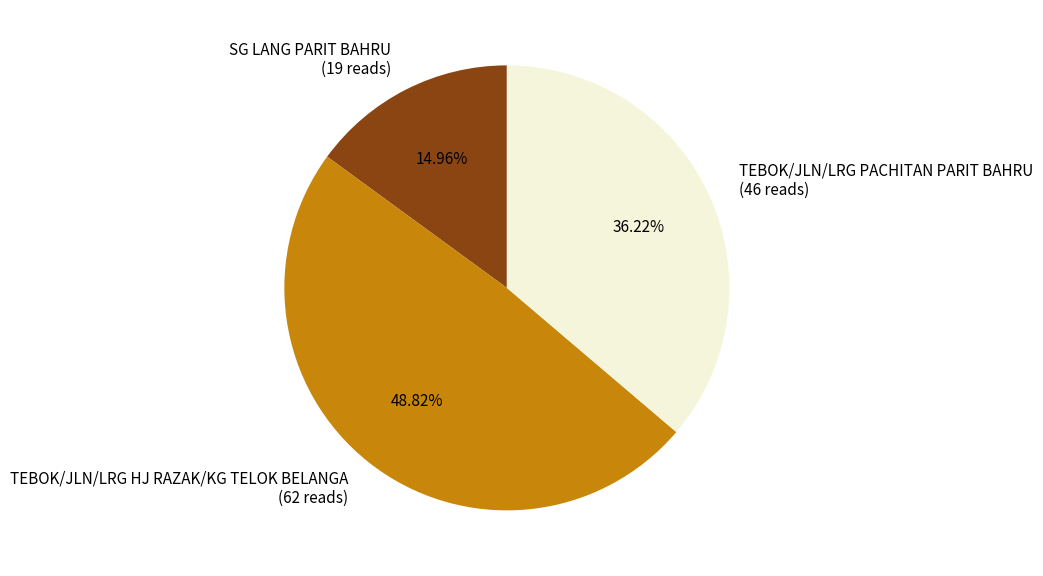

Does TEBOK/JLN/LRG PACHITAN PARIT BAHRU represent more than half of the total?

No